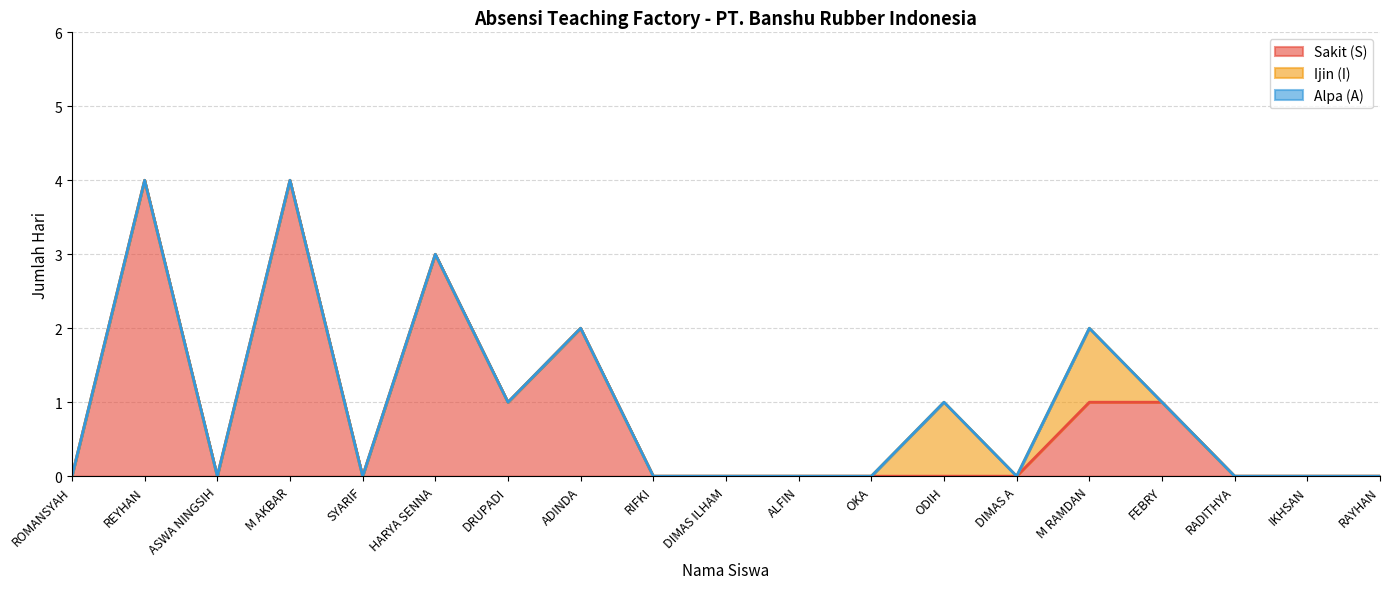

List the series in order of their peak value, highest first.

Sakit (S), Ijin (I), Alpa (A)